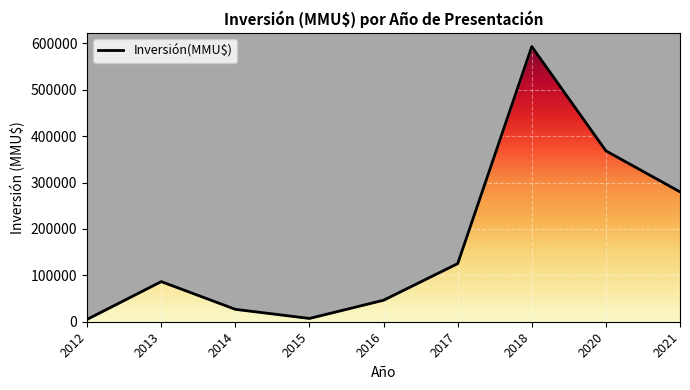

How many lines are shown in the chart?

1